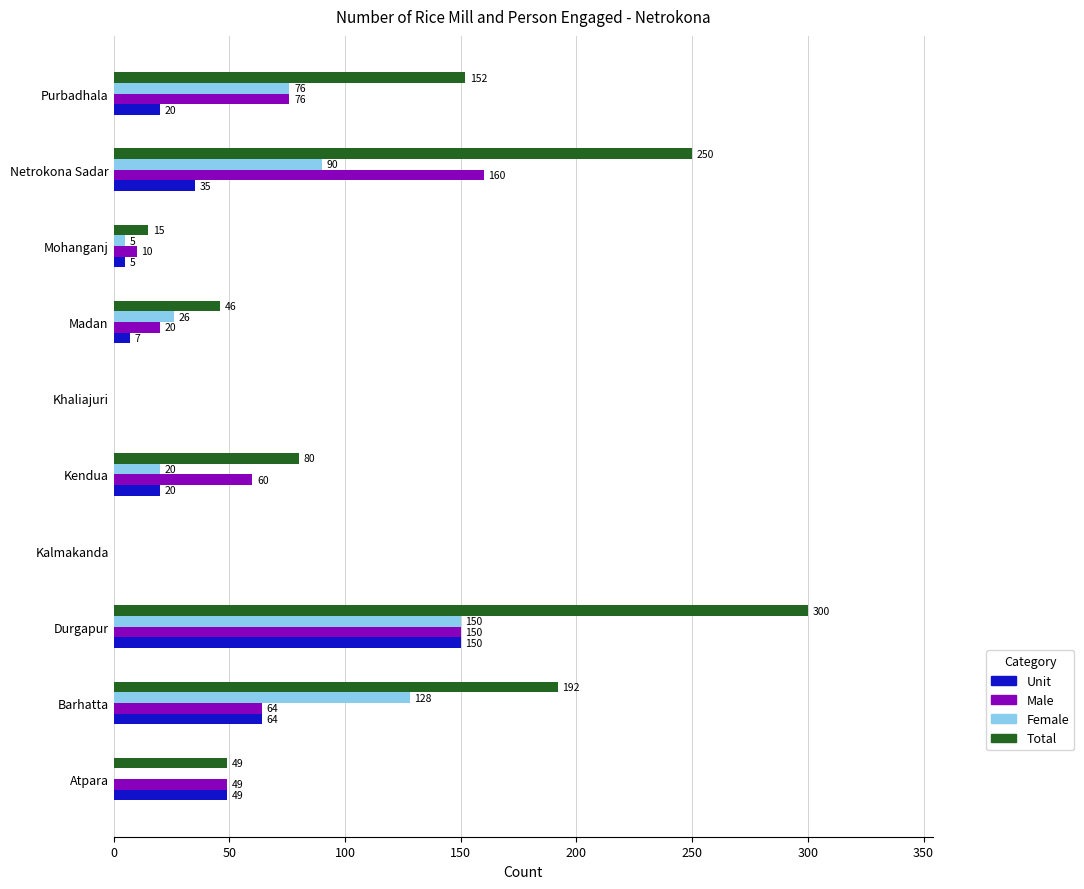

The Total series shows 4 at Mohanganj. True or false?

False